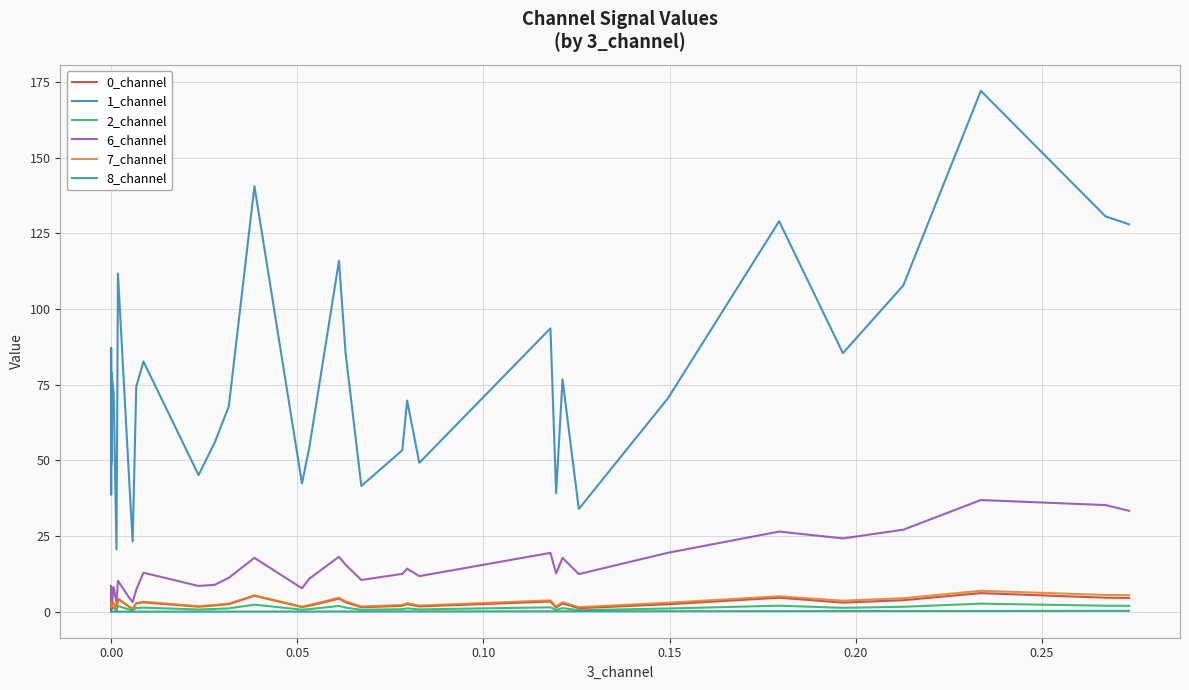

Is this an area chart (filled region under the line)?

No